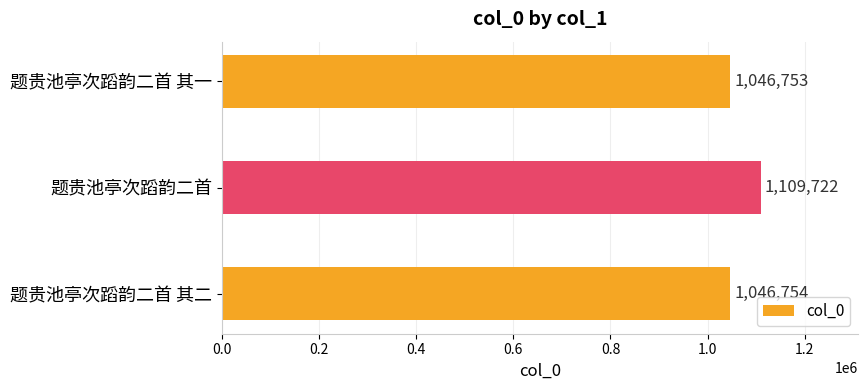

True or false: the data shows 1046753 at 题贵池亭次蹈韵二首 其一.

True